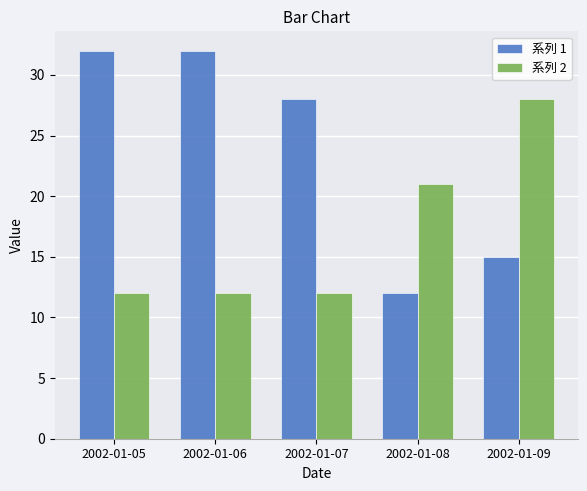

What is the highest value of the 系列 1 series?

32